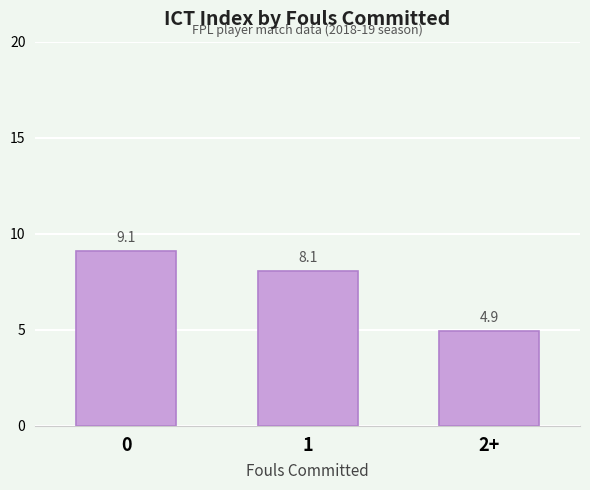

Is it true that the value at 1 is 8.1?

True